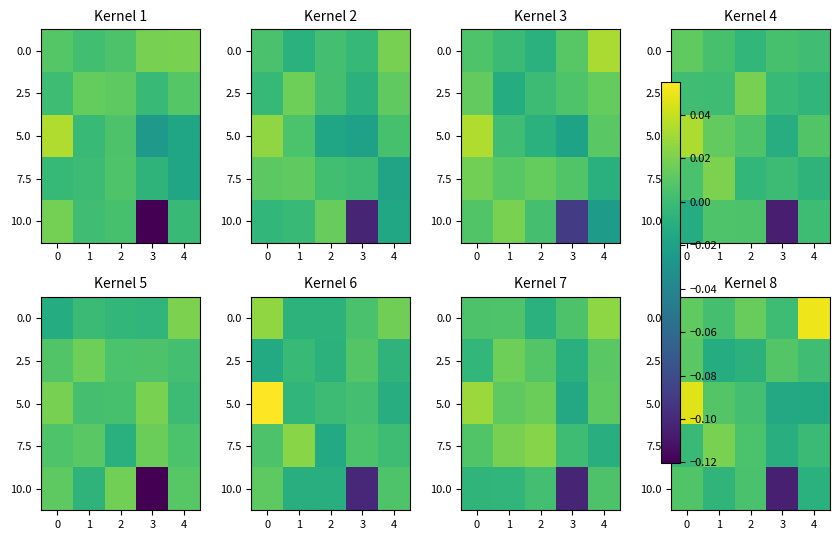

Count the number of data series in this chart.

5